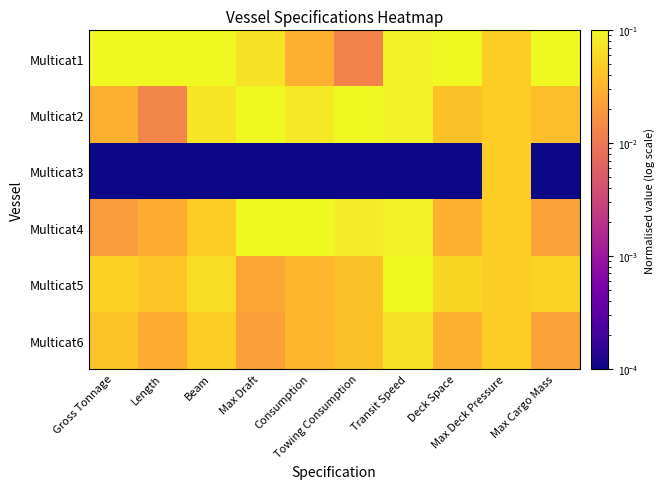

Reading left to right, what are all the values shown in this chart?

Multicat1: Gross Tonnage=0.1	Length=0.1	Beam=0.1	Max Draft=0.1	Consumption=0.0	Towing Consumption=0.0	Transit Speed=0.1	Deck Space=0.1	Max Deck Pressure=0.1	Max Cargo Mass=0.1
Multicat2: Gross Tonnage=0.0	Length=0.0	Beam=0.1	Max Draft=0.1	Consumption=0.1	Towing Consumption=0.1	Transit Speed=0.1	Deck Space=0.0	Max Deck Pressure=0.1	Max Cargo Mass=0.0
Multicat3: Gross Tonnage=0.0	Length=0.0	Beam=0.0	Max Draft=0.0	Consumption=0.0	Towing Consumption=0.0	Transit Speed=0.0	Deck Space=0.0	Max Deck Pressure=0.1	Max Cargo Mass=0.0
Multicat4: Gross Tonnage=0.0	Length=0.0	Beam=0.0	Max Draft=0.1	Consumption=0.1	Towing Consumption=0.1	Transit Speed=0.1	Deck Space=0.0	Max Deck Pressure=0.1	Max Cargo Mass=0.0
Multicat5: Gross Tonnage=0.1	Length=0.0	Beam=0.1	Max Draft=0.0	Consumption=0.0	Towing Consumption=0.0	Transit Speed=0.1	Deck Space=0.1	Max Deck Pressure=0.1	Max Cargo Mass=0.1
Multicat6: Gross Tonnage=0.0	Length=0.0	Beam=0.0	Max Draft=0.0	Consumption=0.0	Towing Consumption=0.0	Transit Speed=0.1	Deck Space=0.0	Max Deck Pressure=0.1	Max Cargo Mass=0.0